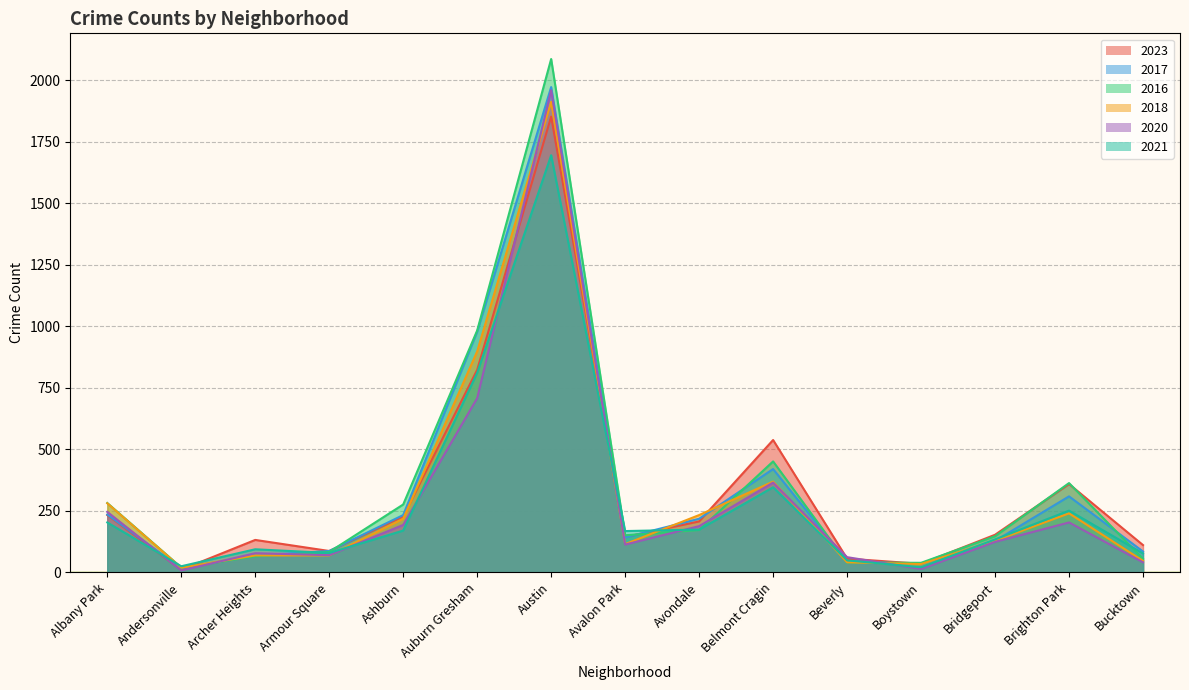

Is it true that 2023 equals 227 at Ashburn?

True